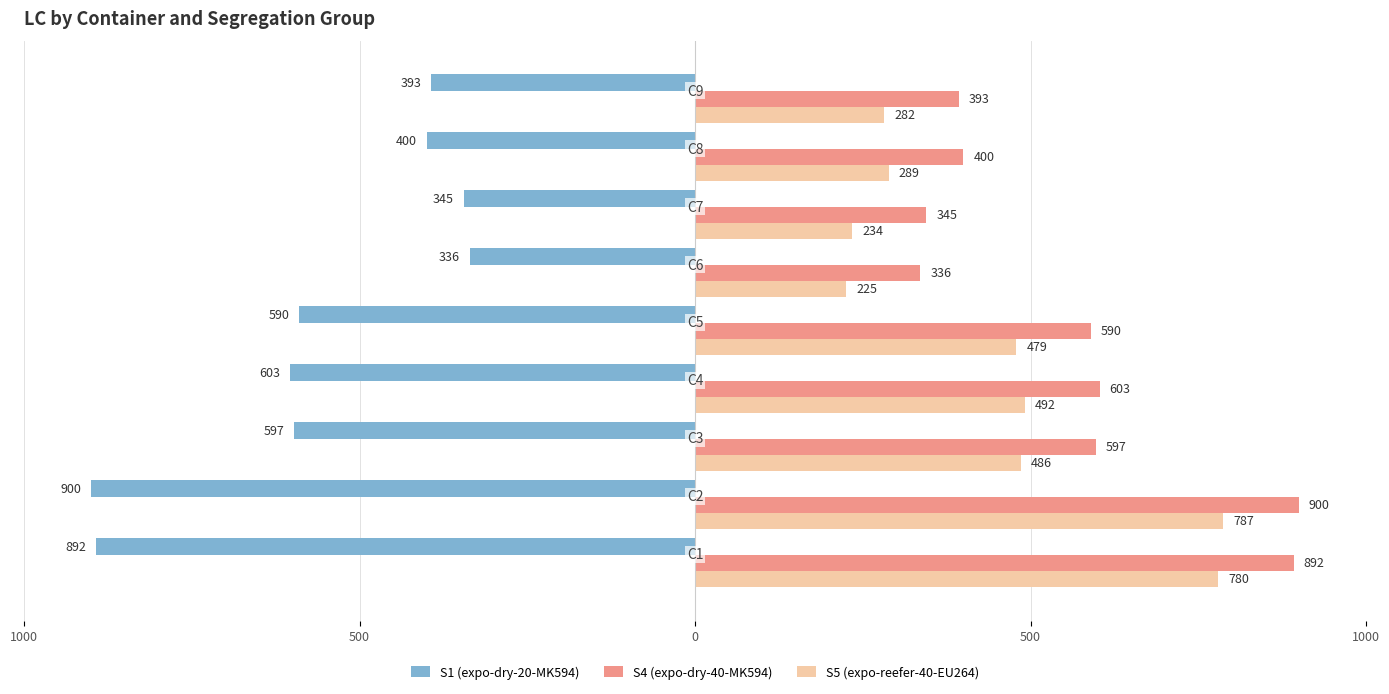

How many distinct data groups are displayed?

3